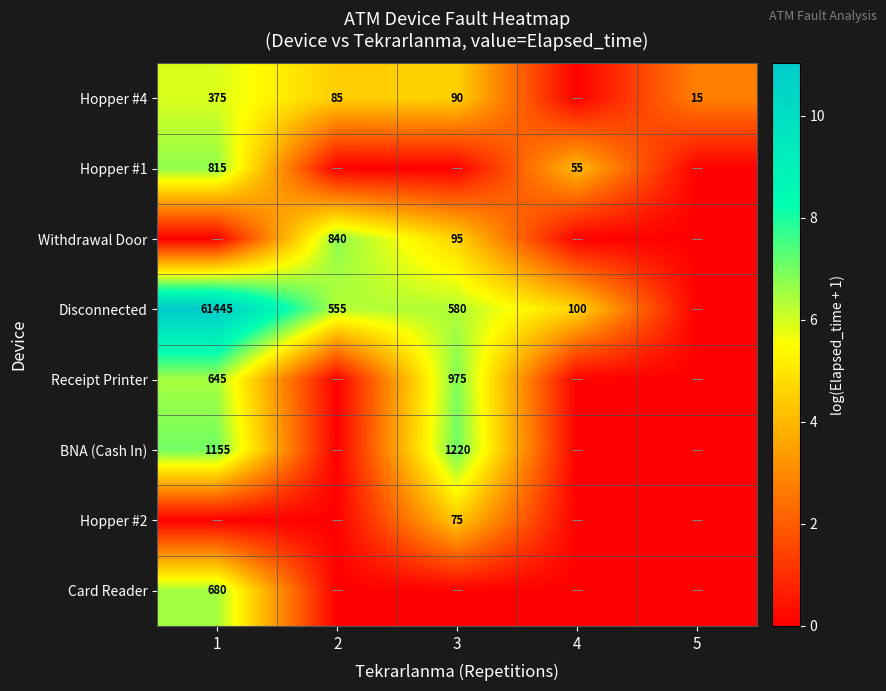

How many data points does each series have?

5